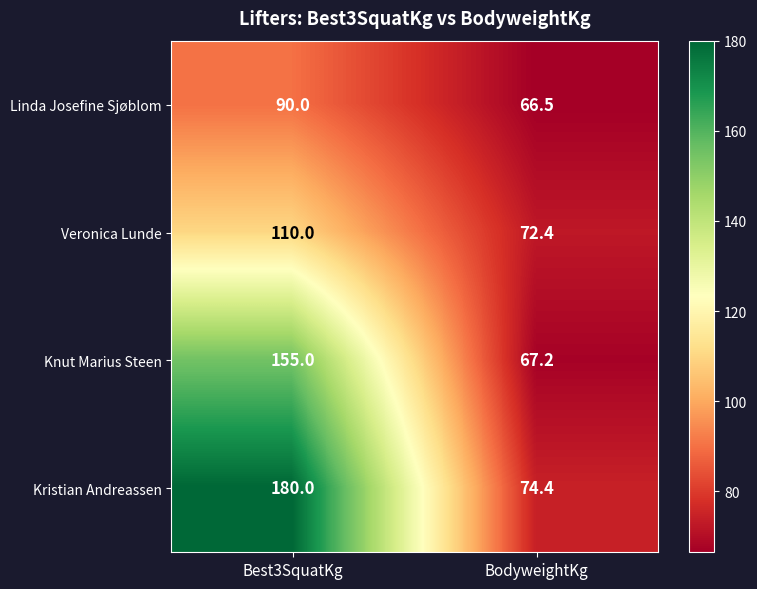

Which category has the lowest value across all series?

BodyweightKg